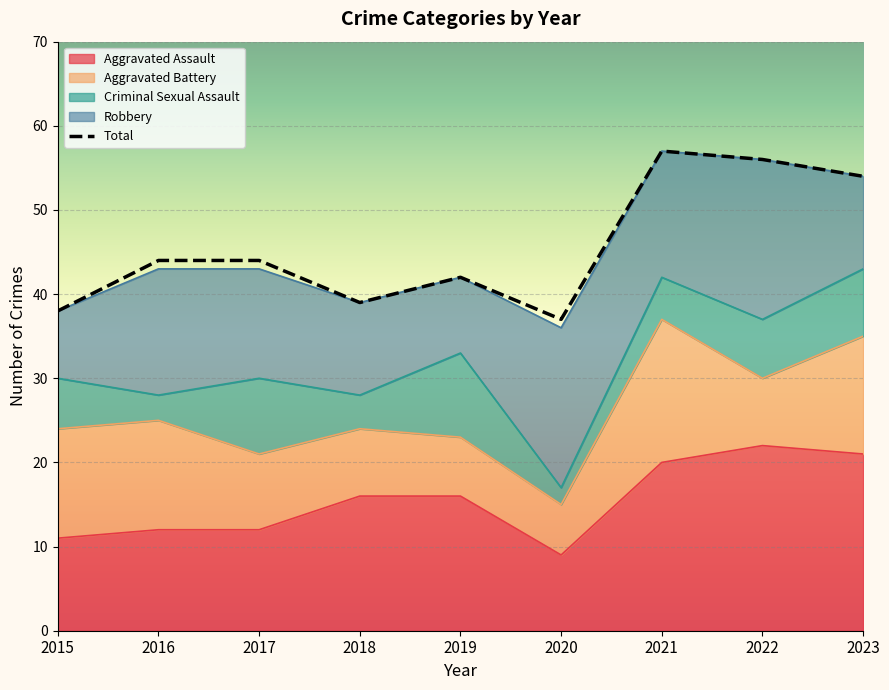

What is the change in value from 2020 to 2023?

+17